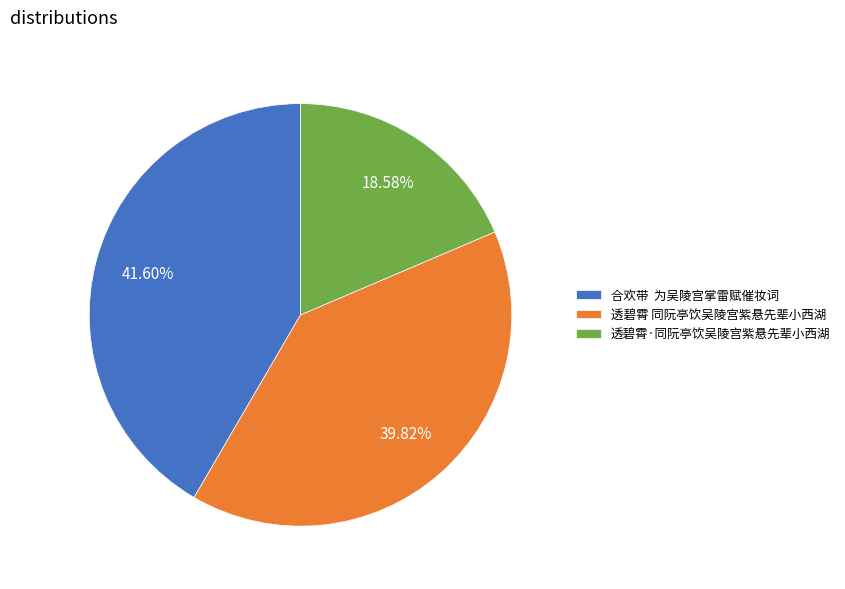

What portion of the pie excludes 透碧霄 同阮亭饮吴陵宫紫悬先辈小西湖?

60.2%